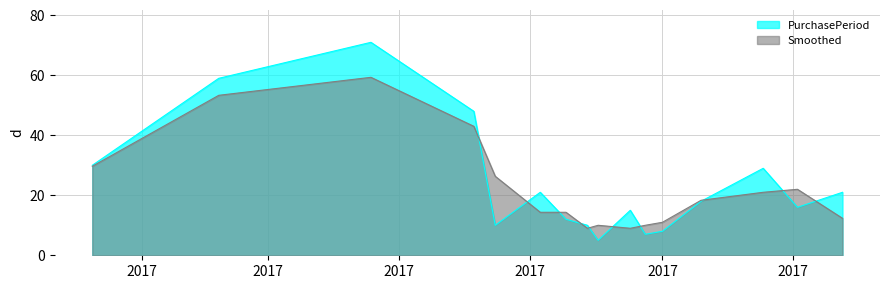

Rank the series by their maximum value, from highest to lowest.

PurchasePeriod, Smoothed